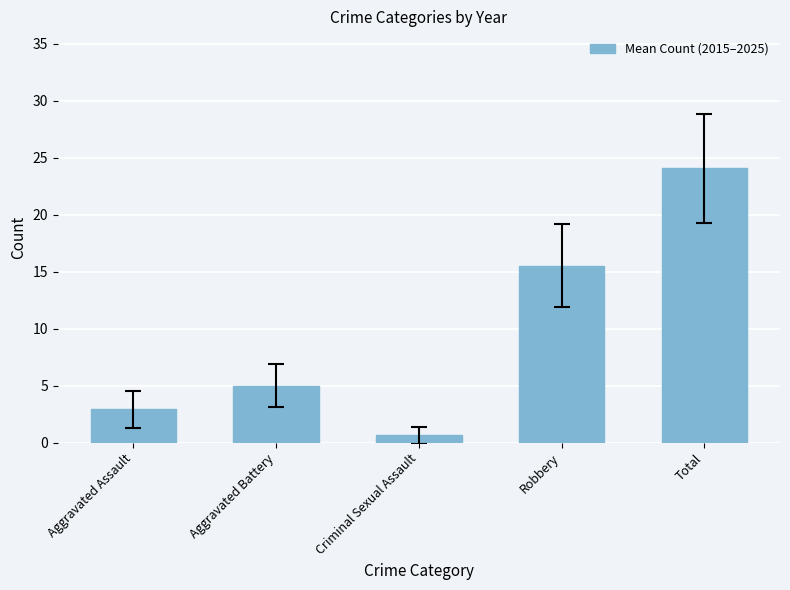

Which has a higher value, Aggravated Battery or Robbery?

Robbery